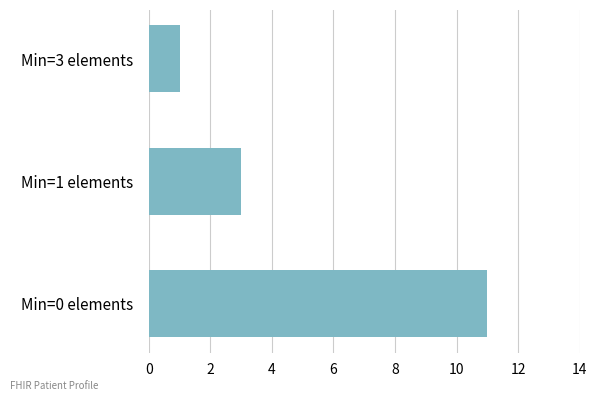

Between Min=0 elements and Min=1 elements, which is larger?

Min=0 elements